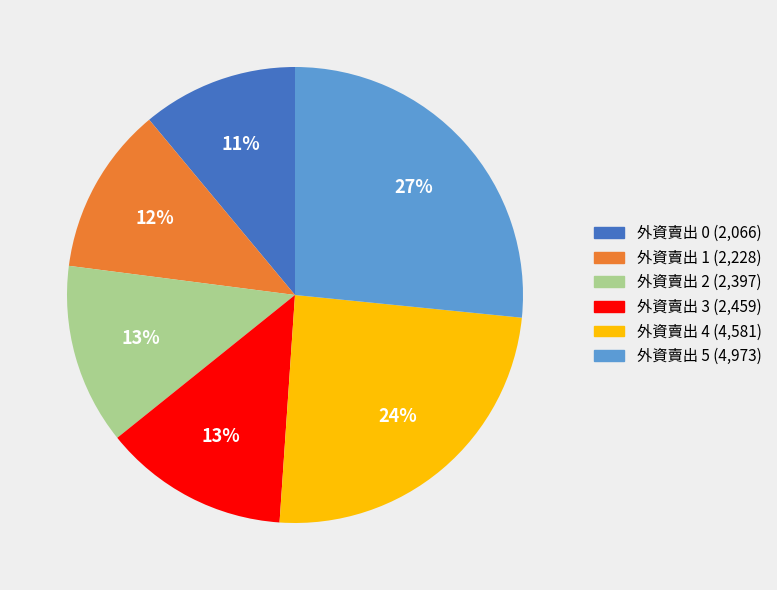

To the nearest percent, what is the difference between the largest and smallest slice percentages?

16%